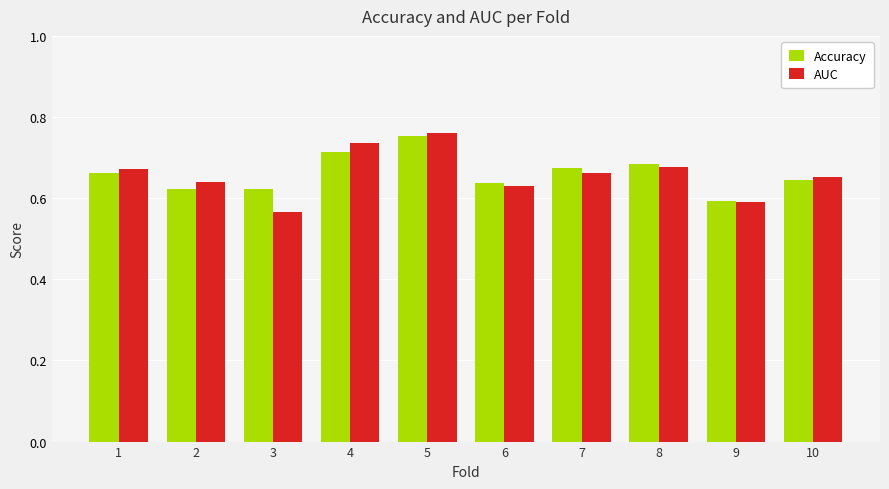

Does the chart contain stacked bars?

No